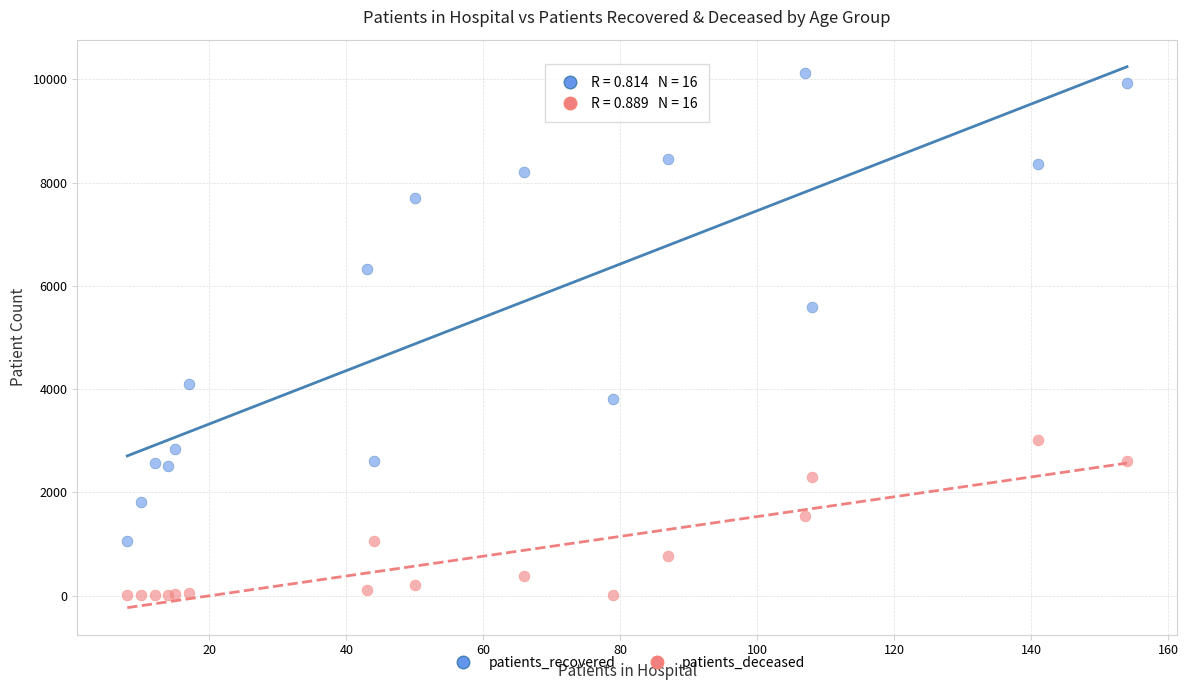

What are all the series names shown in the legend?

patients_recovered, patients_deceased